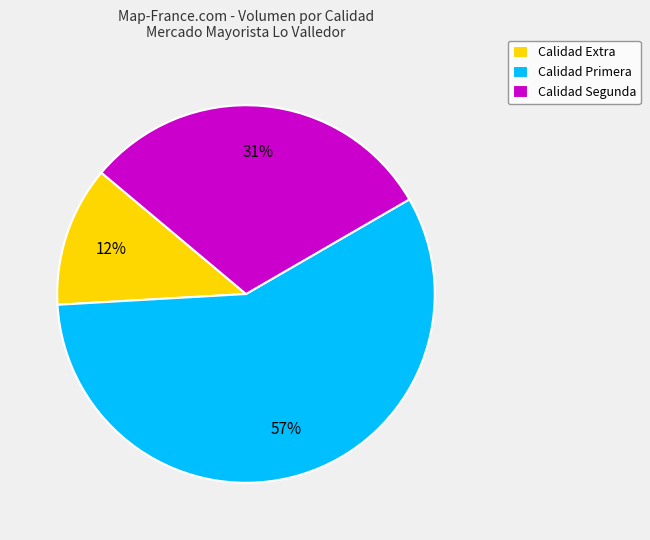

Does any single category account for the majority?

Yes